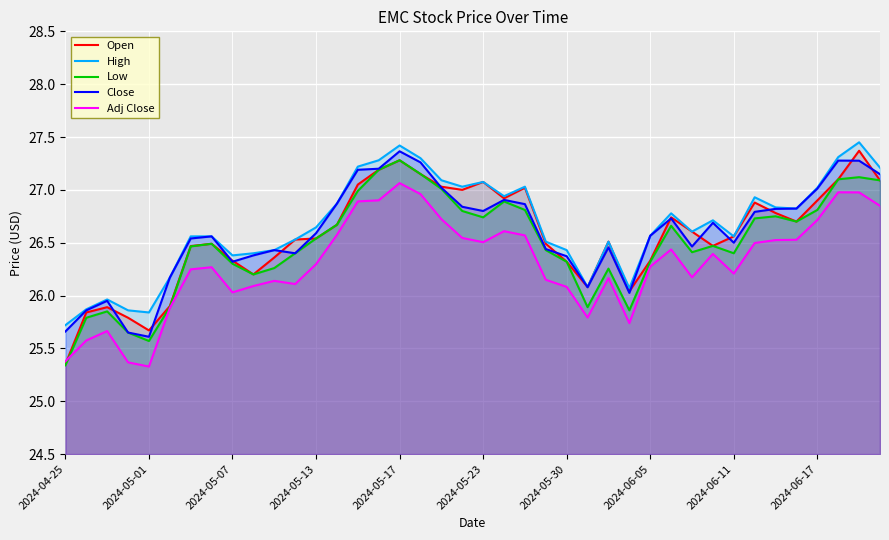

Rank the series by their maximum value, from lowest to highest.

Adj Close, Low, Close, Open, High